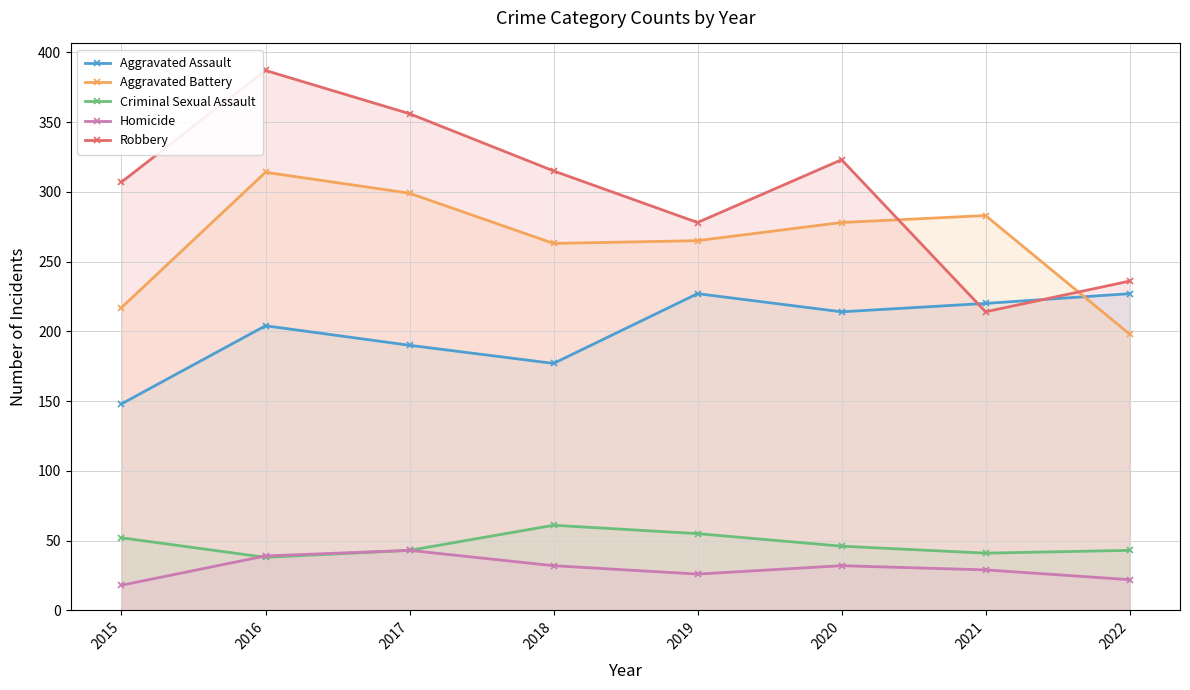

The value of Aggravated Assault at 2016 is 204. True or false?

True